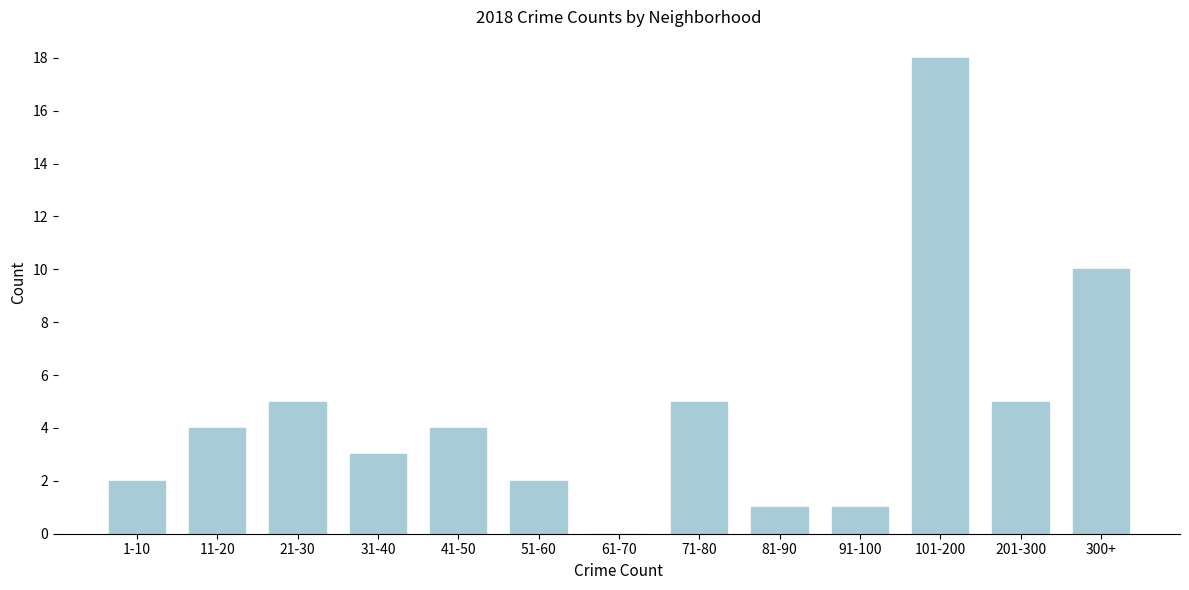

Reading right to left, extract all data points from this chart.

300+=10	201-300=5	101-200=18	91-100=1	81-90=1	71-80=5	61-70=0	51-60=2	41-50=4	31-40=3	21-30=5	11-20=4	1-10=2